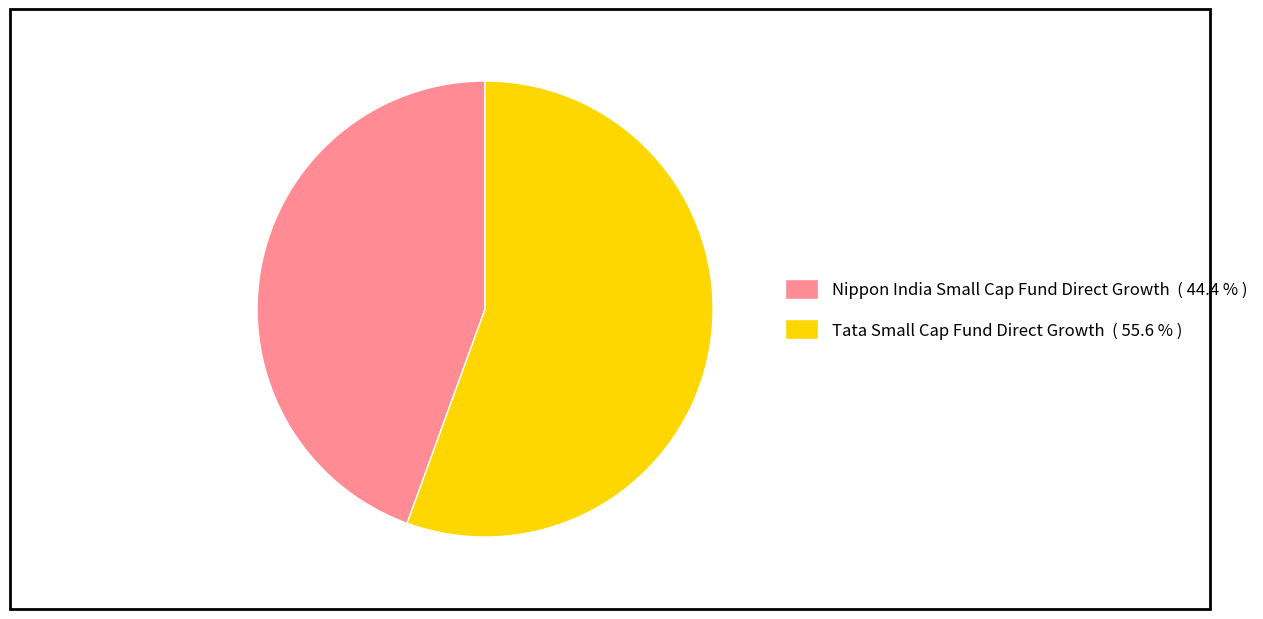

Which slice is the smallest?

Nippon India Small Cap Fund Direct Growth